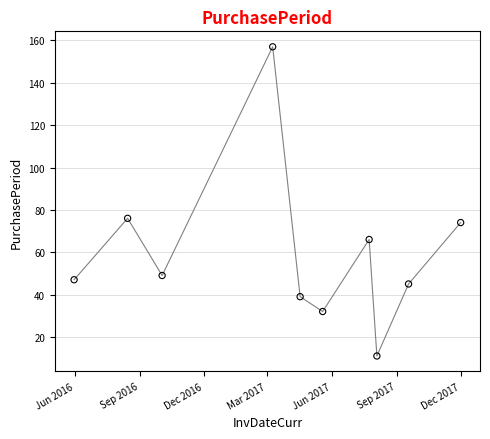

What Y value in the scatter plot is closest to 84?

76